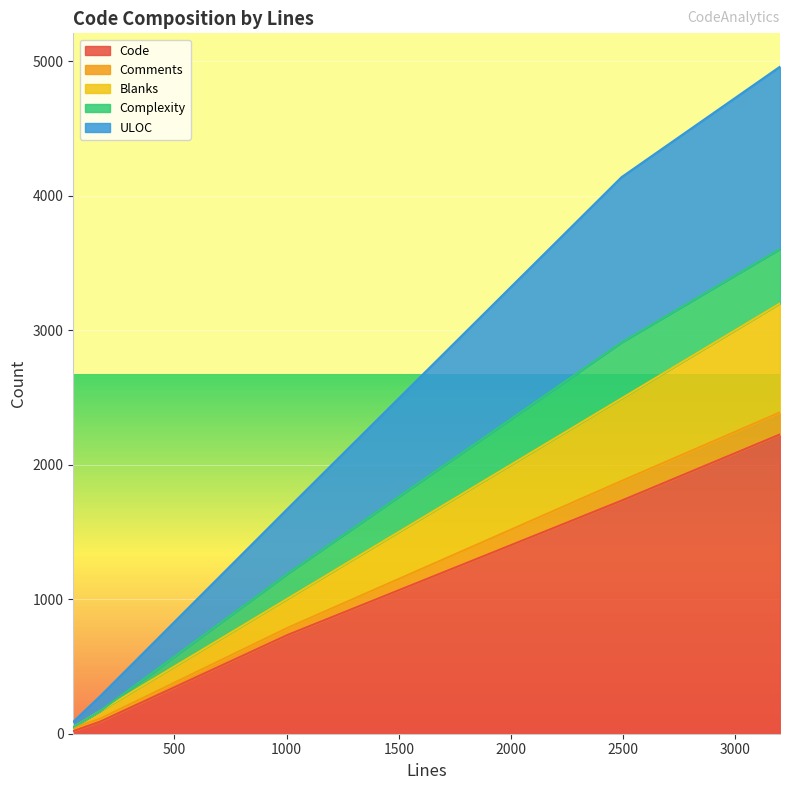

What is the maximum value for Code?

2225